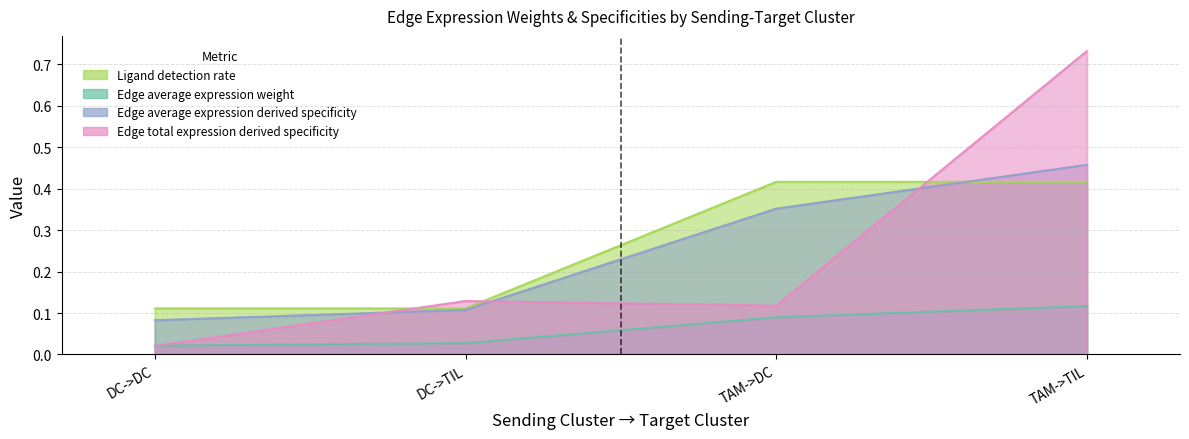

How many interior local peaks does the Edge total expression weight series have?

1